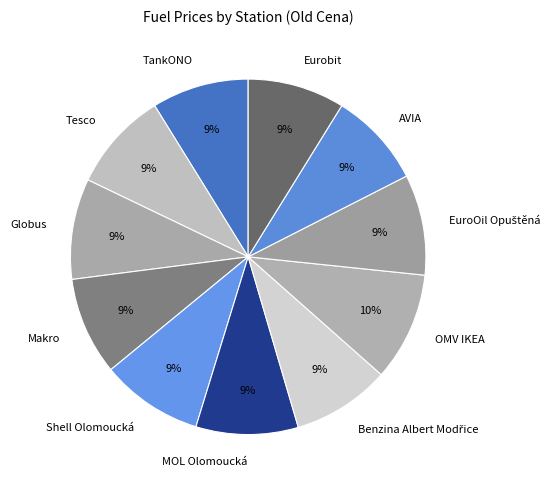

To the nearest percent, what portion does MOL Olomoucká represent?

9%